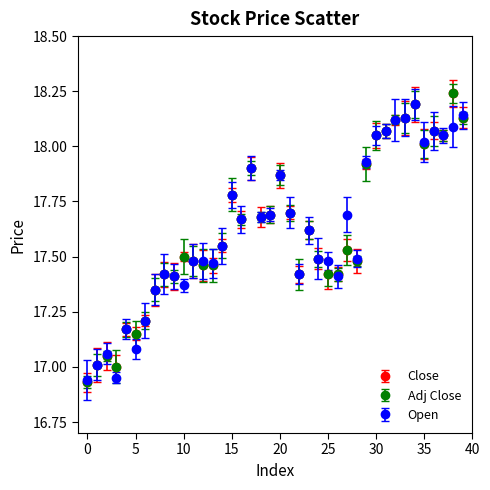

Does the chart have visible grid lines?

No